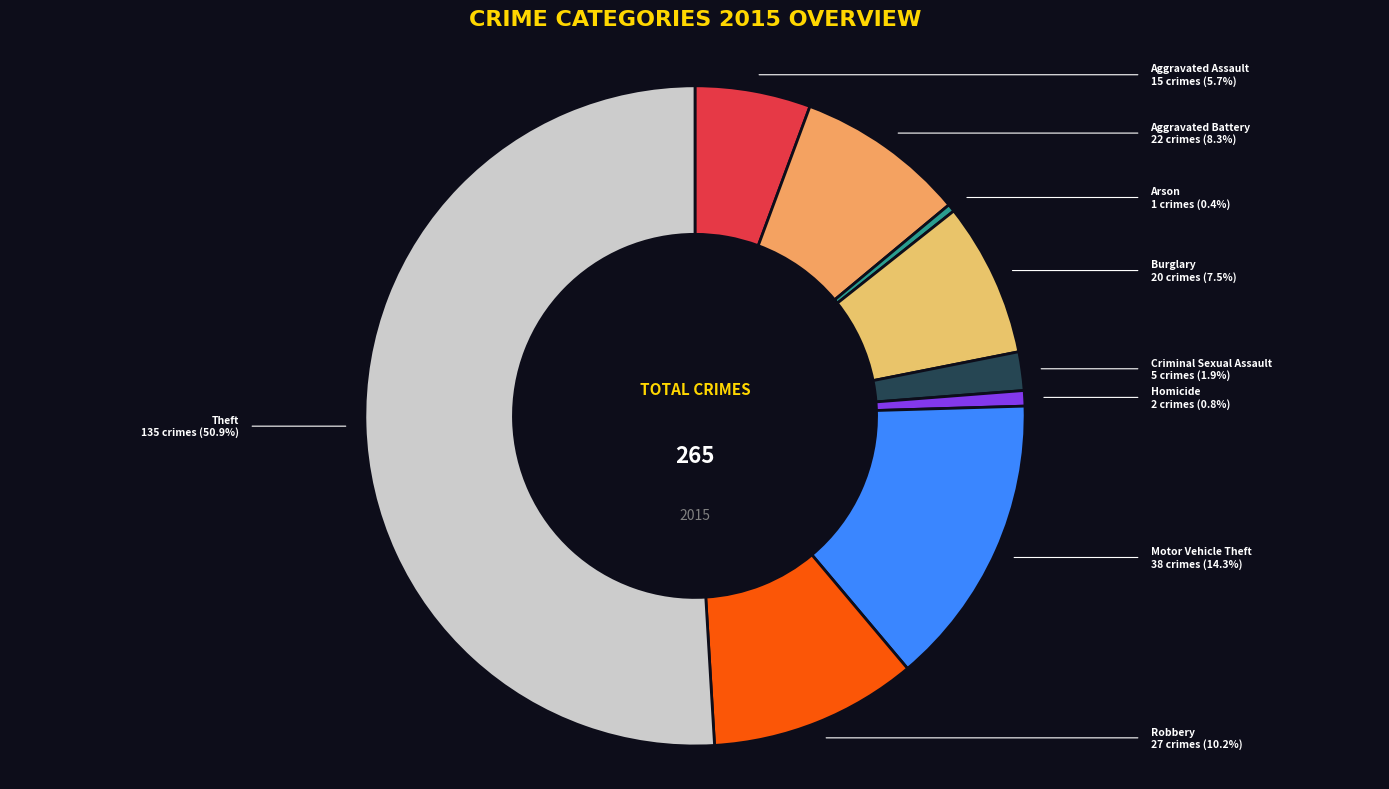

To the nearest percent, what is the average slice percentage?

11%